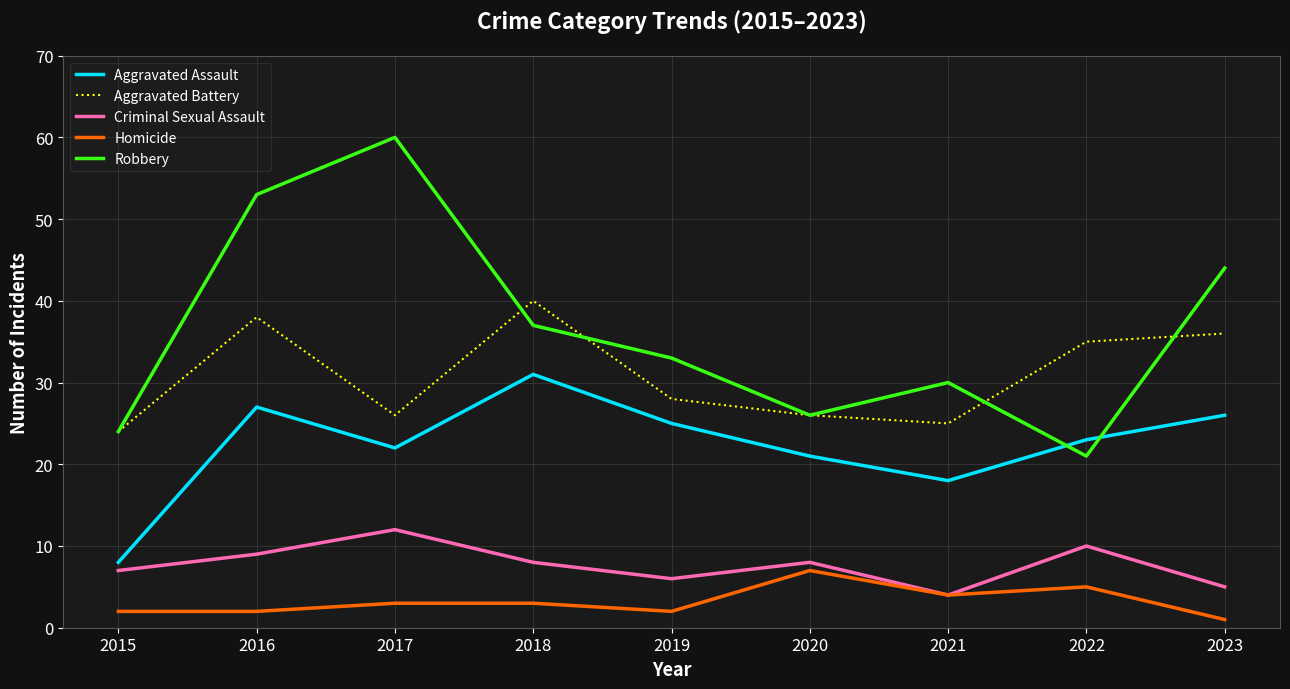

Count the number of categories in the chart.

9